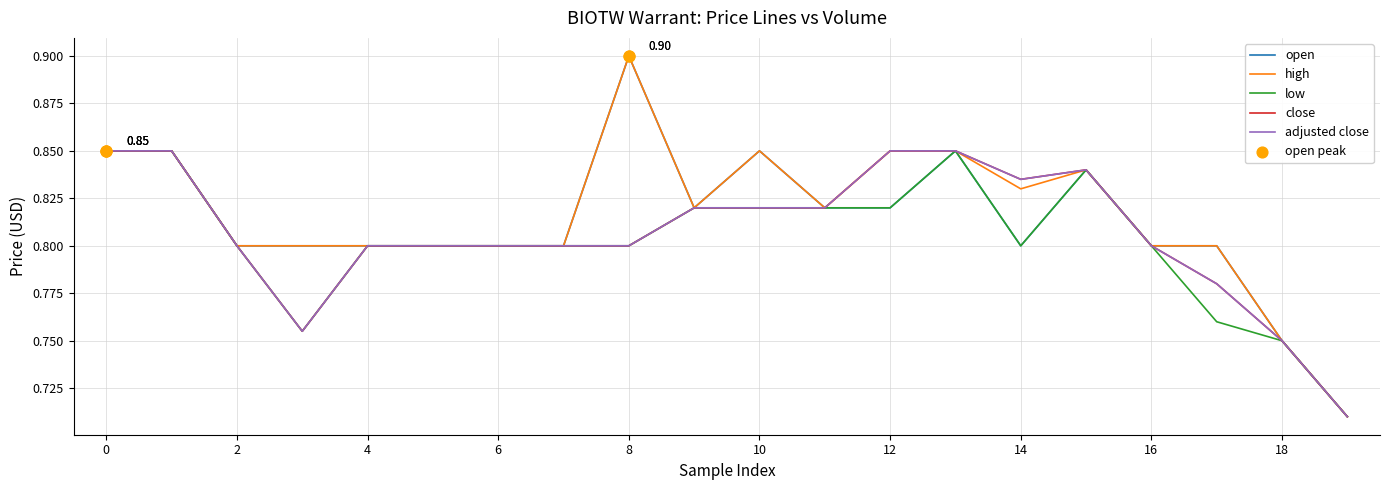

Does the chart have visible grid lines?

Yes